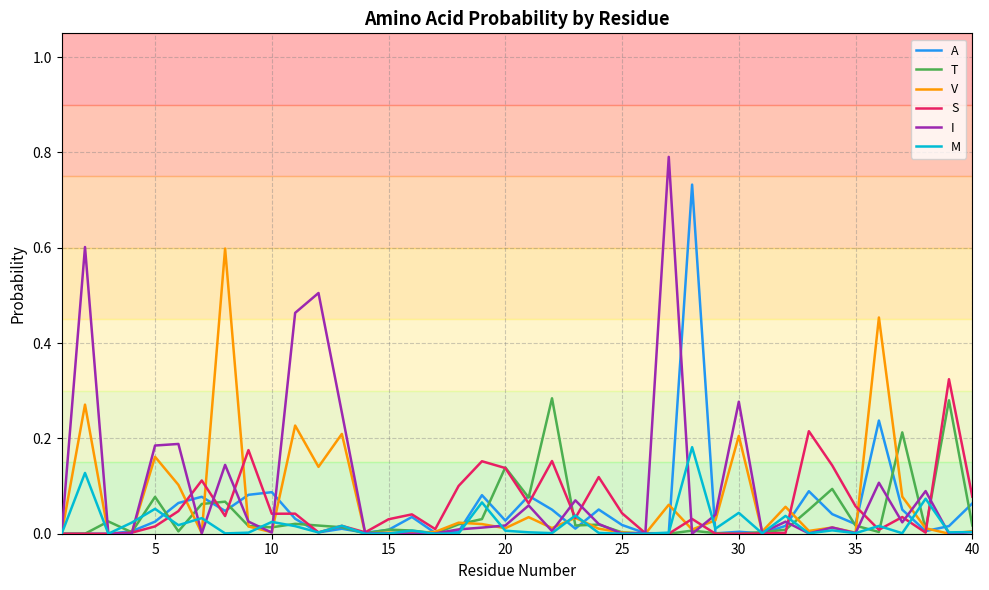

Which series has the widest spread of values?

I